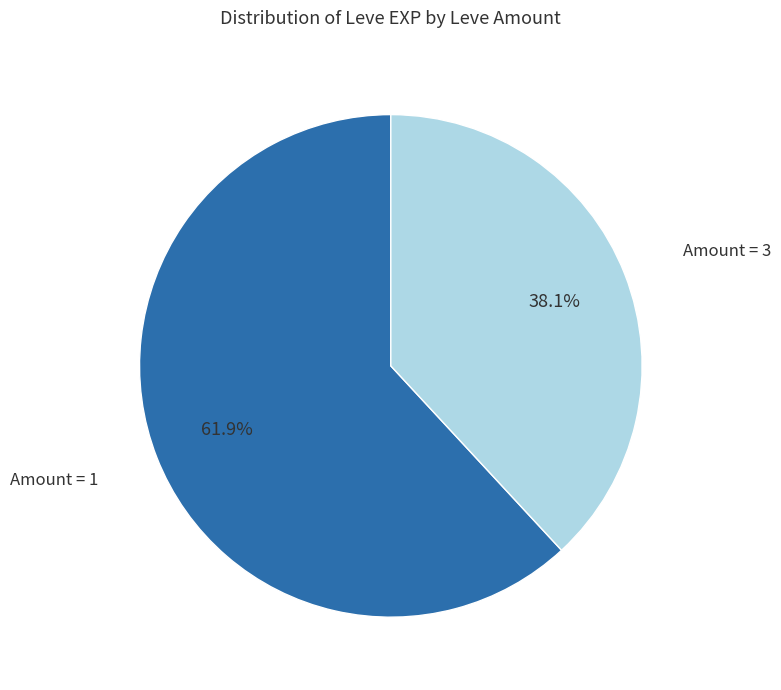

Does any single category account for the majority?

Yes